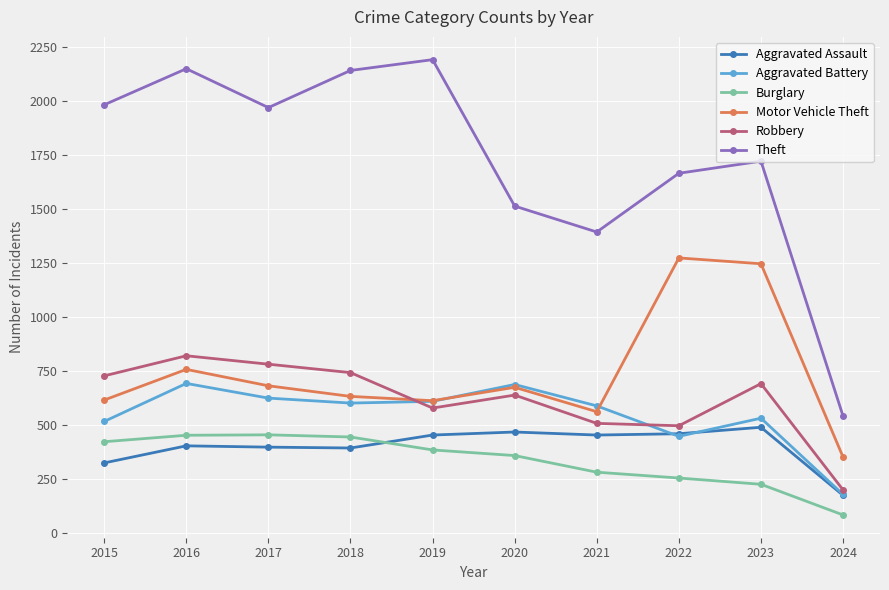

What is the spread (max minus min) of values at 2016?

1746